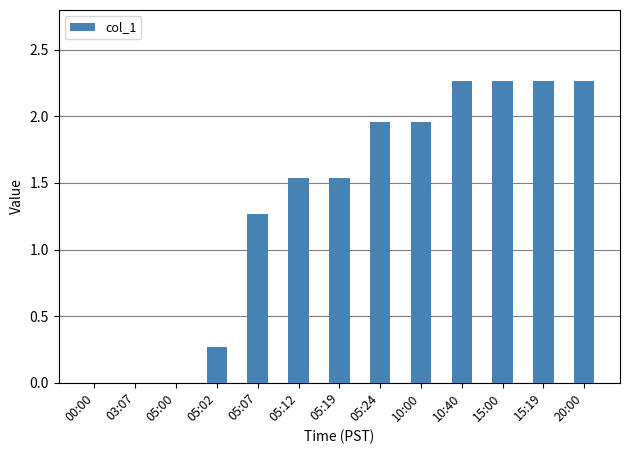

The chart shows a value of -1.6 at 05:00. True or false?

False